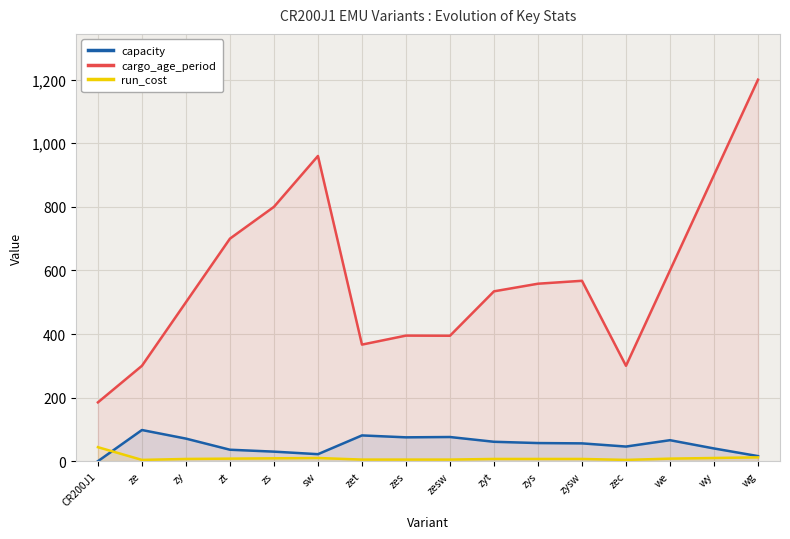

True or false: cargo_age_period has a value of 465.8 at ze.

False